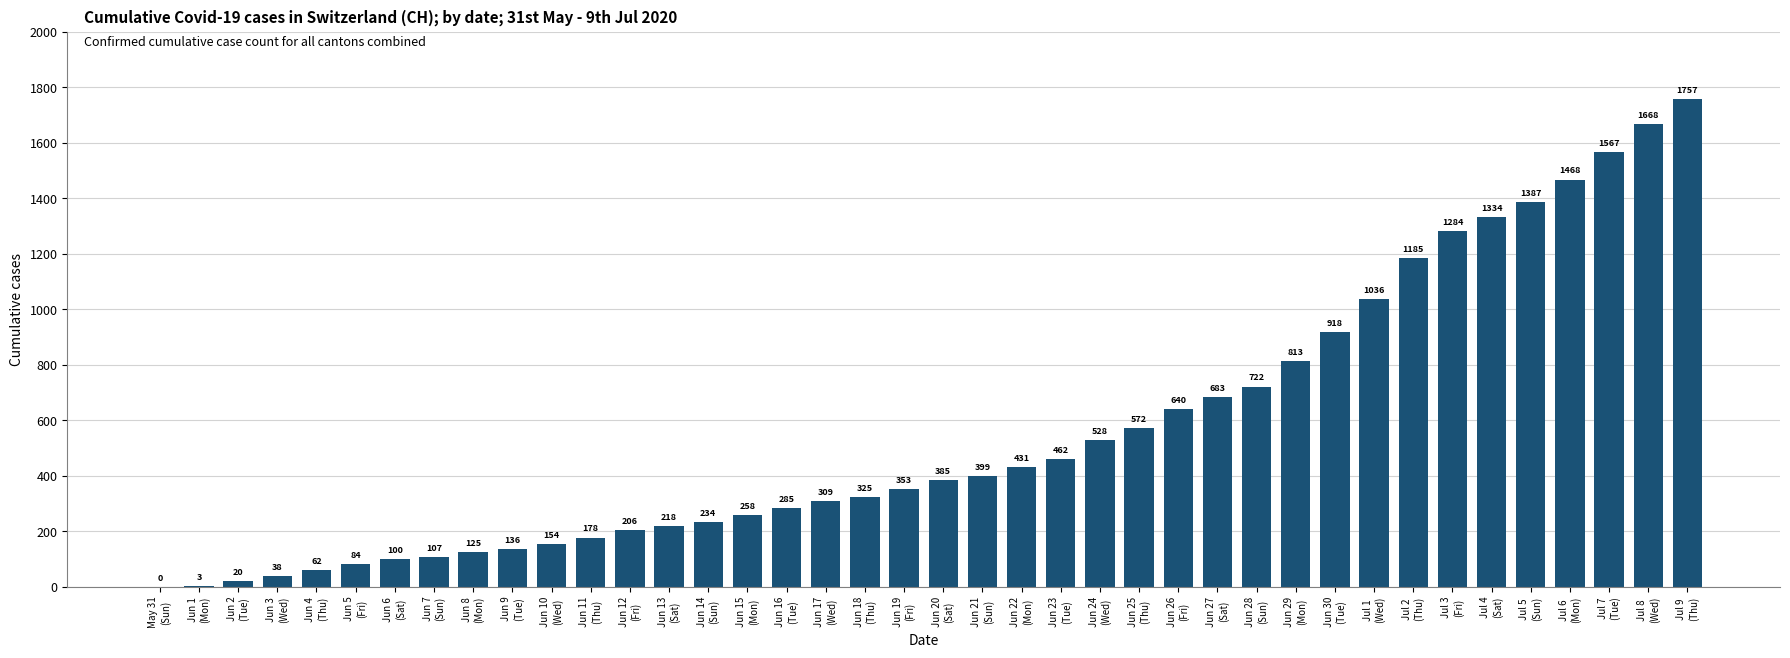

Reading right to left, extract all data points from this chart.

Jul 9
(Thu)=1757	Jul 8
(Wed)=1668	Jul 7
(Tue)=1567	Jul 6
(Mon)=1468	Jul 5
(Sun)=1387	Jul 4
(Sat)=1334	Jul 3
(Fri)=1284	Jul 2
(Thu)=1185	Jul 1
(Wed)=1036	Jun 30
(Tue)=918	Jun 29
(Mon)=813	Jun 28
(Sun)=722	Jun 27
(Sat)=683	Jun 26
(Fri)=640	Jun 25
(Thu)=572	Jun 24
(Wed)=528	Jun 23
(Tue)=462	Jun 22
(Mon)=431	Jun 21
(Sun)=399	Jun 20
(Sat)=385	Jun 19
(Fri)=353	Jun 18
(Thu)=325	Jun 17
(Wed)=309	Jun 16
(Tue)=285	Jun 15
(Mon)=258	Jun 14
(Sun)=234	Jun 13
(Sat)=218	Jun 12
(Fri)=206	Jun 11
(Thu)=178	Jun 10
(Wed)=154	Jun 9
(Tue)=136	Jun 8
(Mon)=125	Jun 7
(Sun)=107	Jun 6
(Sat)=100	Jun 5
(Fri)=84	Jun 4
(Thu)=62	Jun 3
(Wed)=38	Jun 2
(Tue)=20	Jun 1
(Mon)=3	May 31
(Sun)=0